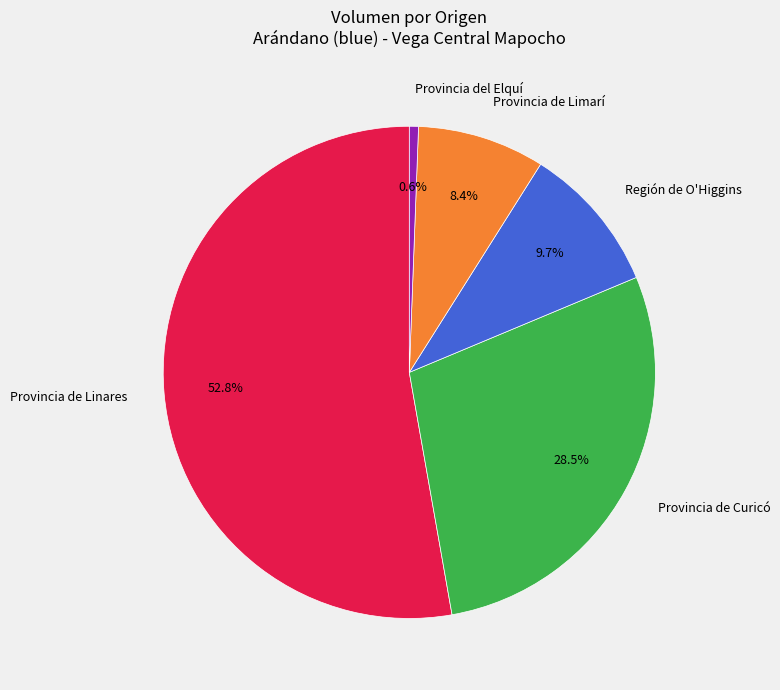

Approximately how many times larger is the value at Provincia de Linares compared to Provincia de Limarí?

6.3